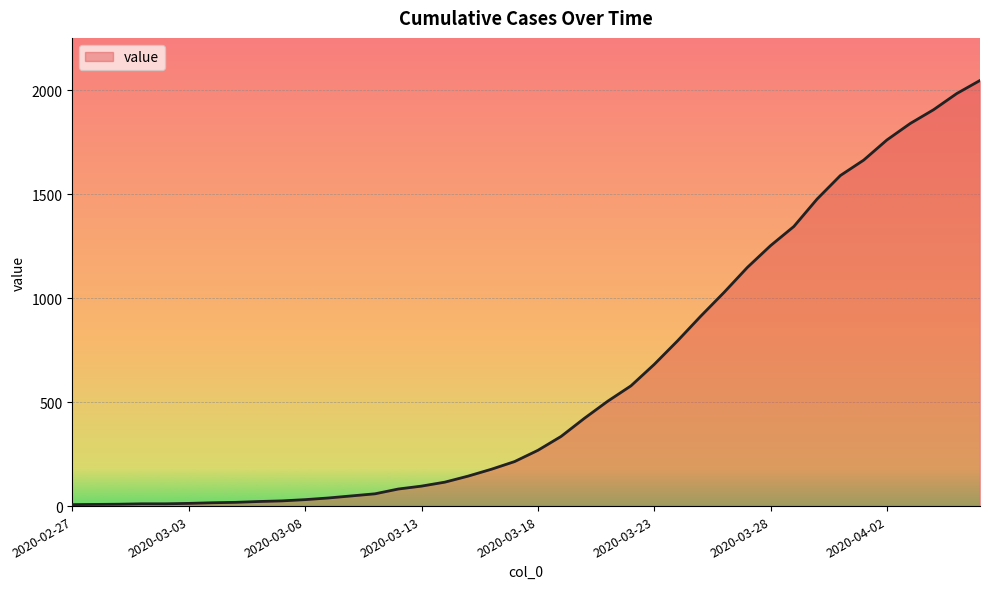

What is the difference between the maximum and minimum values?

2039